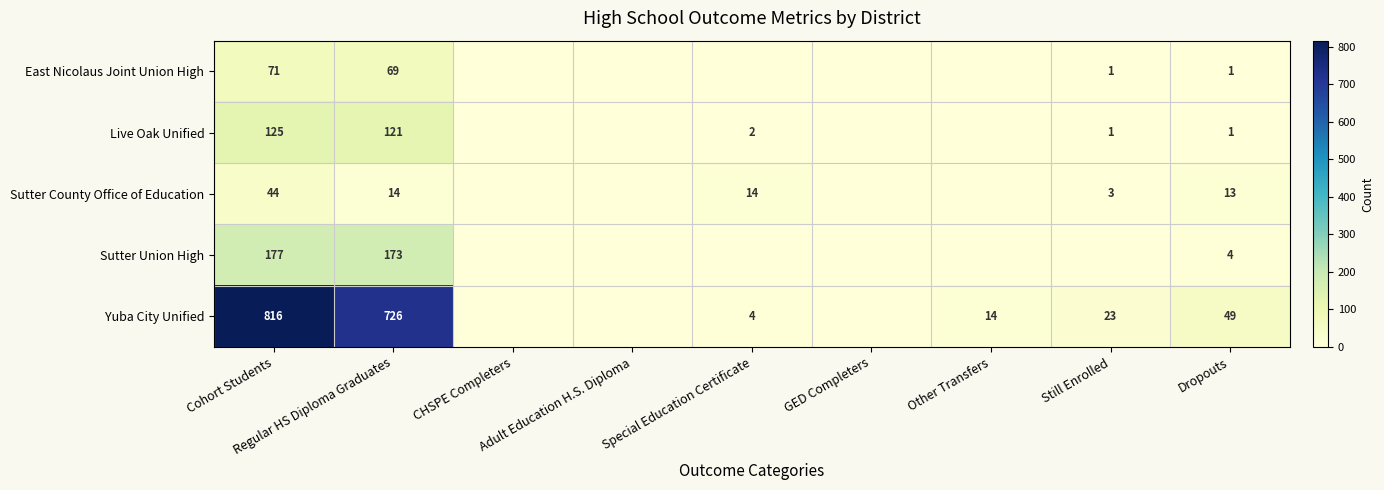

Is it true that East Nicolaus Joint Union High equals 0 at GED Completers?

True